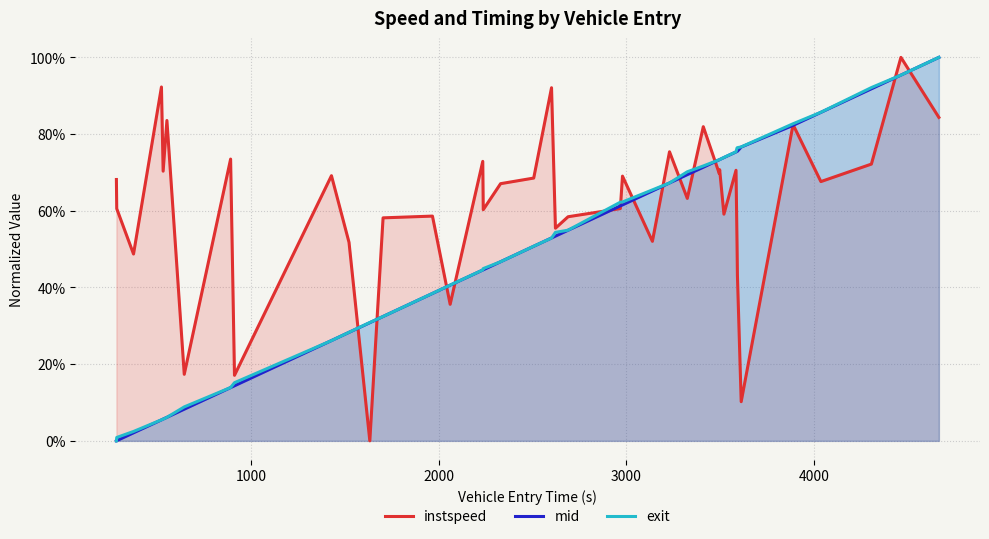

Does the chart display data point markers on the line(s)?

No